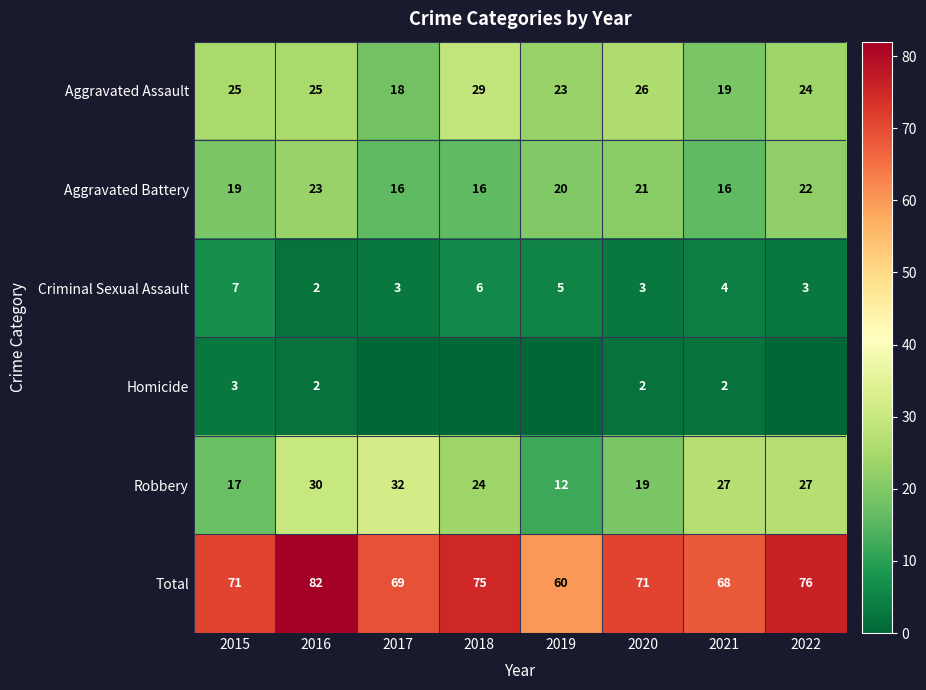

Where is Criminal Sexual Assault nearest to the value 4?

2021